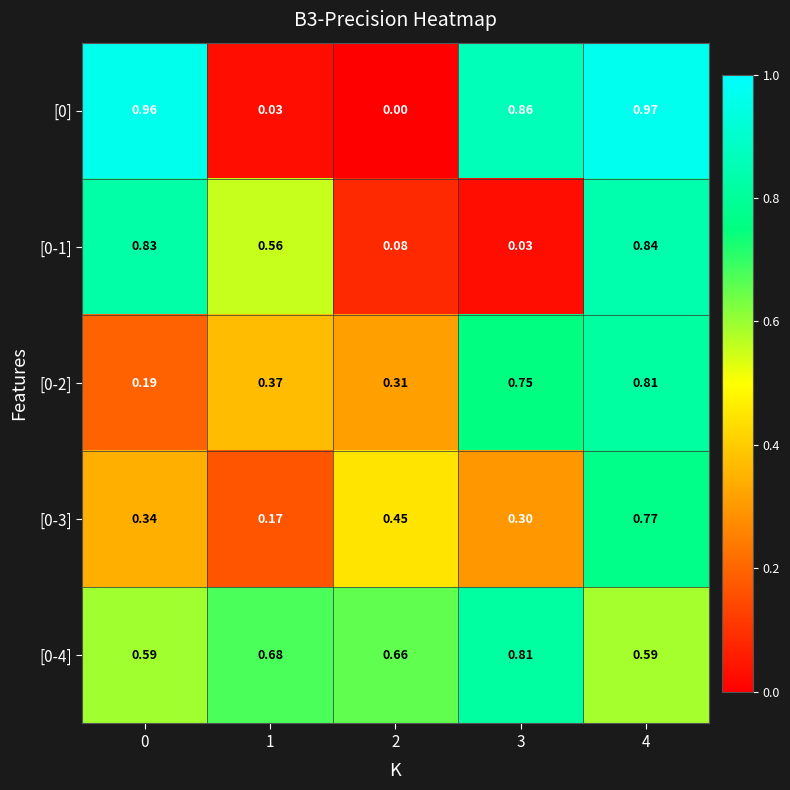

Is the value of [0-2] at 0 greater than the value of [0] at 3?

No